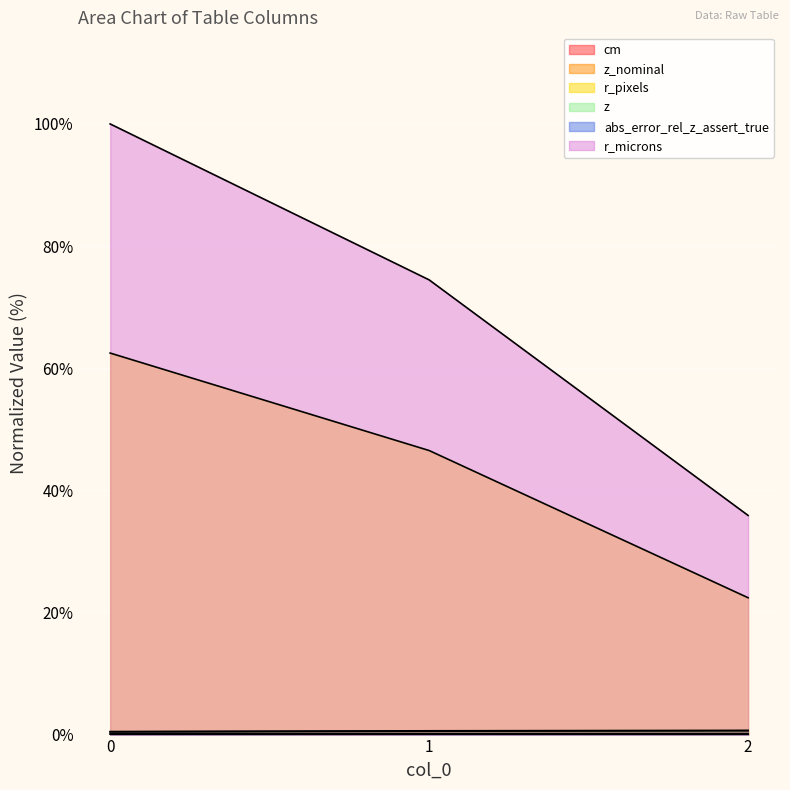

True or false: z has a value of 0.7 at 2.

True